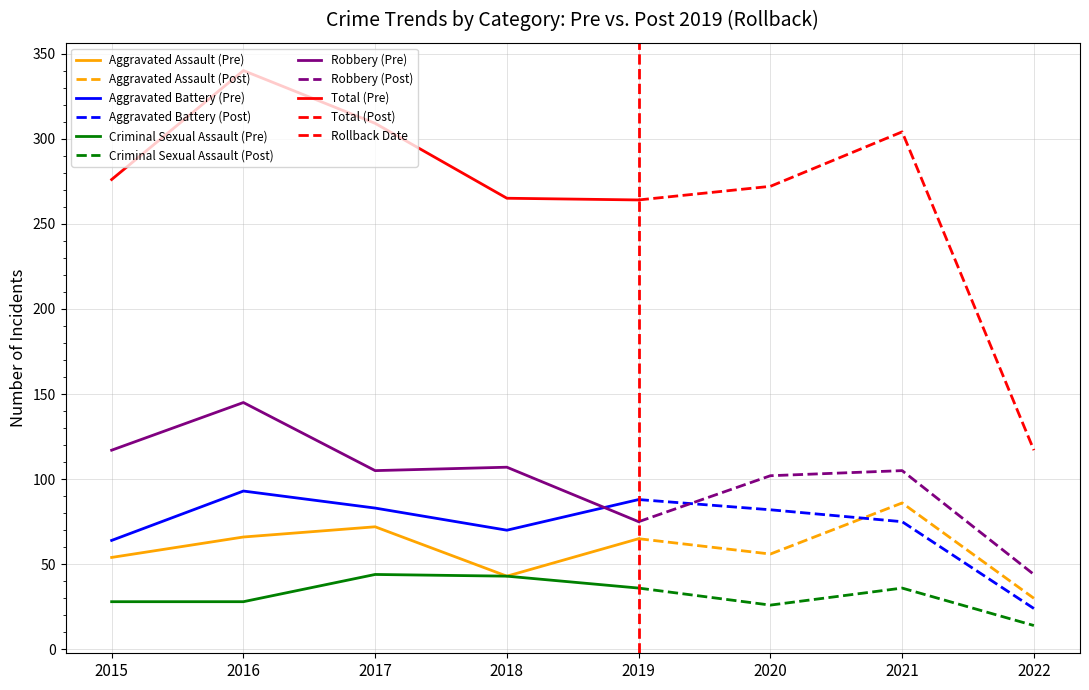

Reading left to right, transcribe all the data shown in this chart.

Aggravated Assault: 2015=54	2016=66	2017=72	2018=43	2019=65	2020=56	2021=86	2022=30
Aggravated Battery: 2015=64	2016=93	2017=83	2018=70	2019=88	2020=82	2021=75	2022=24
Criminal Sexual Assault: 2015=28	2016=28	2017=44	2018=43	2019=36	2020=26	2021=36	2022=14
Robbery: 2015=117	2016=145	2017=105	2018=107	2019=75	2020=102	2021=105	2022=44
Total: 2015=276	2016=340	2017=309	2018=265	2019=264	2020=272	2021=304	2022=117